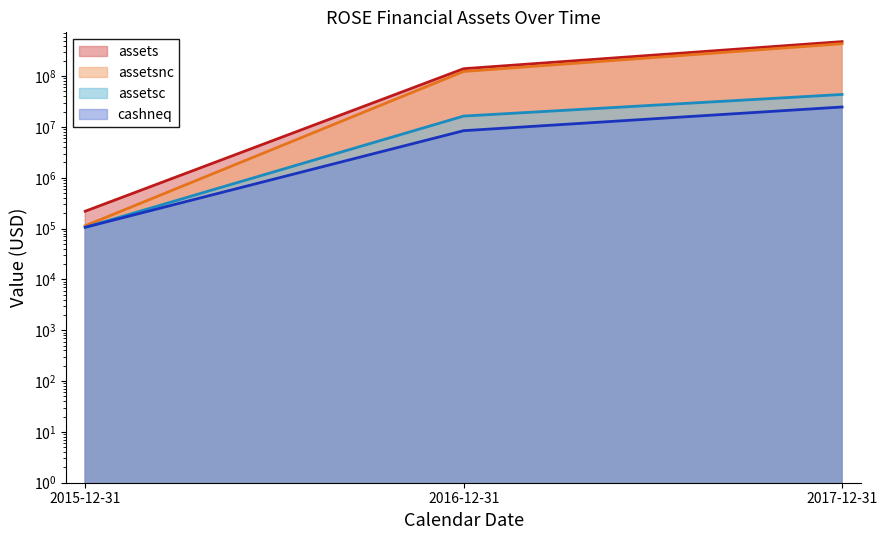

The assetsc series shows 105953 at 2015-12-31. True or false?

True